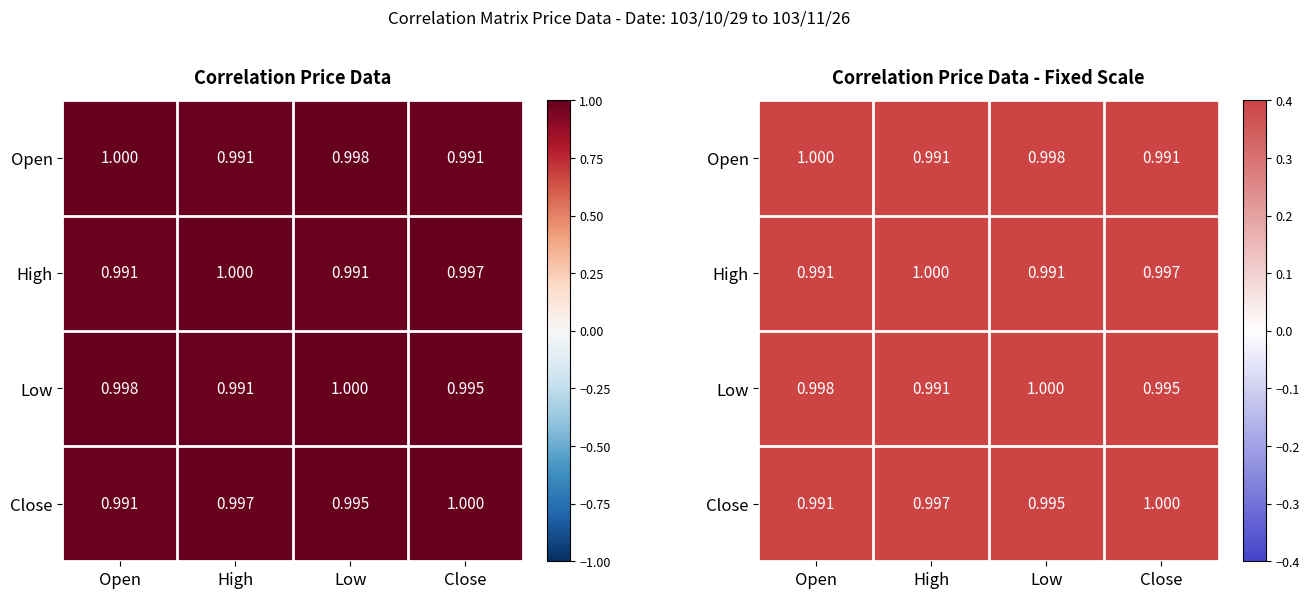

Is it true that Open equals 1.0 at High?

True